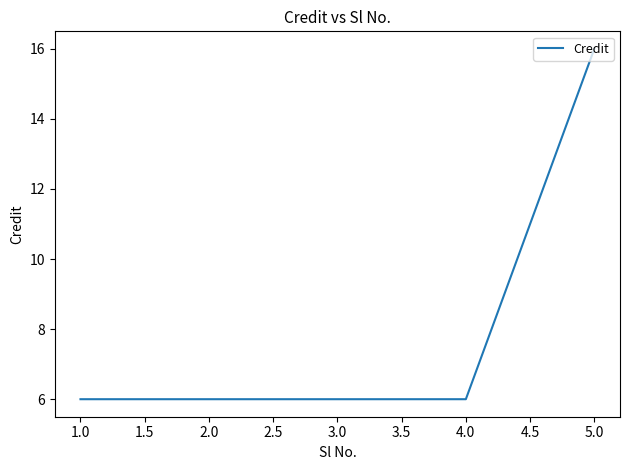

What is the maximum value shown in the chart?

16